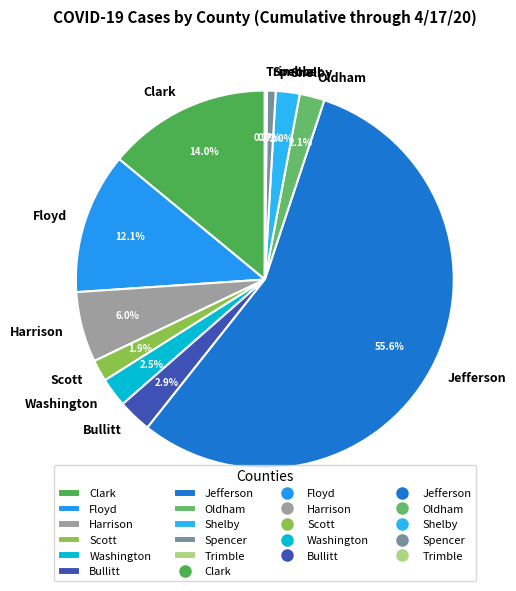

Does Jefferson represent more than half of the total?

Yes